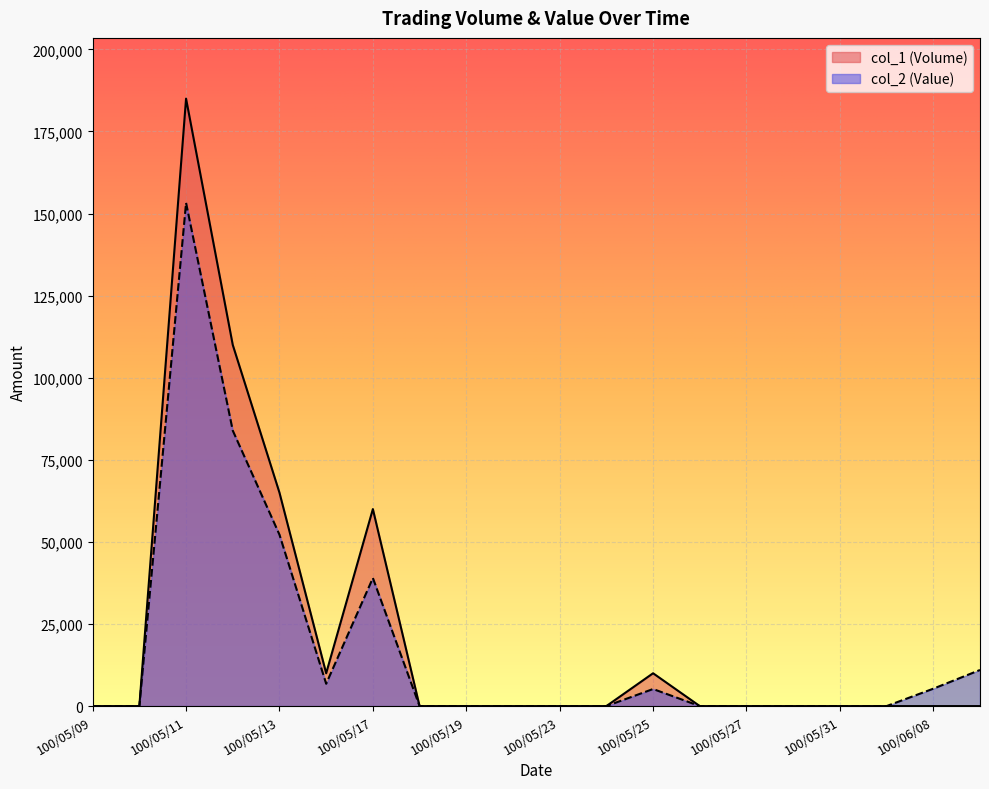

True or false: col_2 (Value) and col_1 (Volume) cross at least once.

False